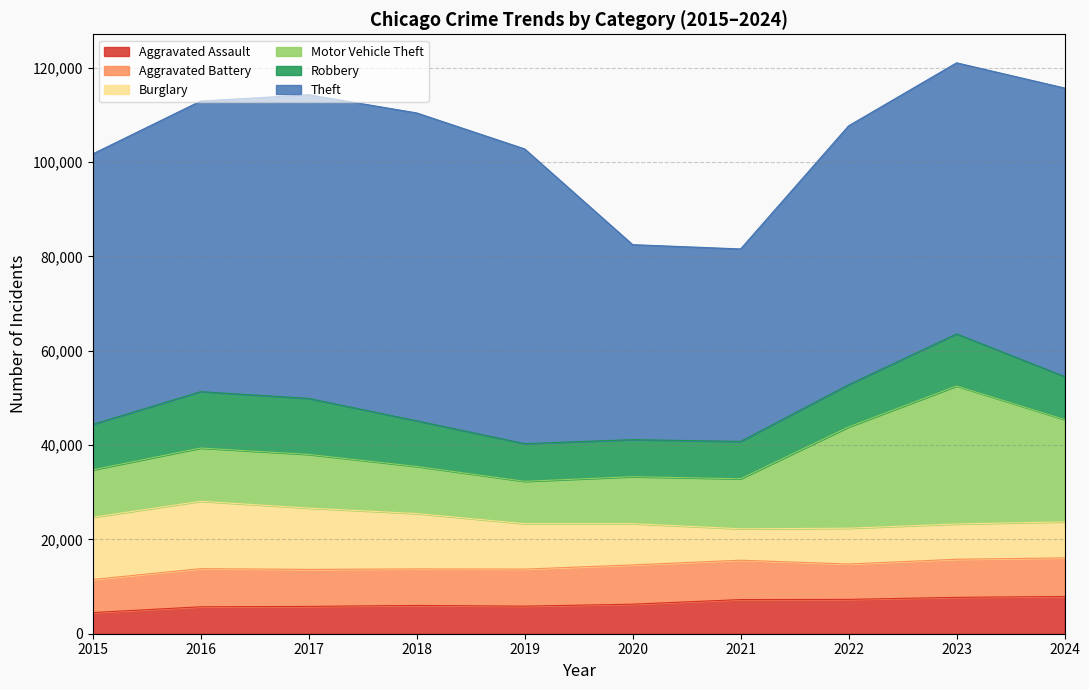

Which series has the largest total across all categories?

Theft